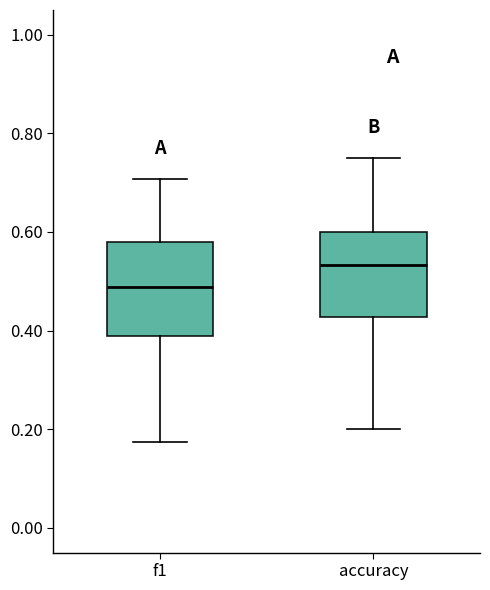

Reading left to right, read every box against the y-axis: the position of its median line, the range the box covers, and the ends of its whiskers. The values are not printed on the chart, so give them approximately, as read against the axis.

f1: median 0.48, box 0.38 to 0.58, whiskers 0.18 to 0.70
accuracy: median 0.54, box 0.42 to 0.60, whiskers 0.20 to 0.76